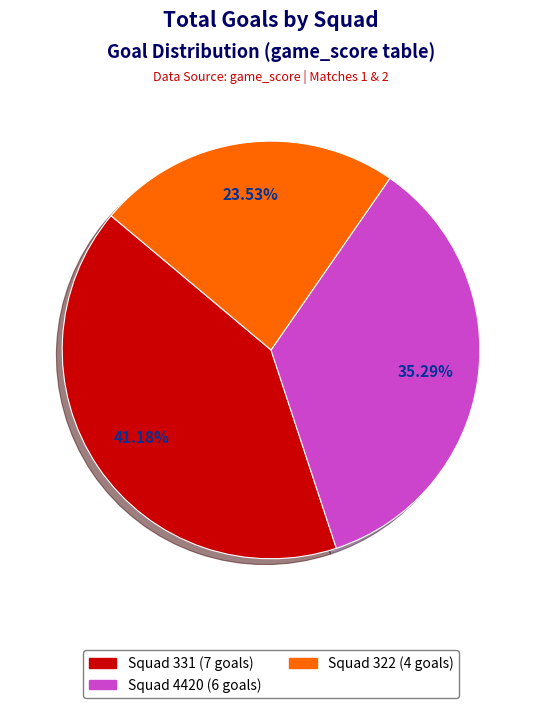

Count the number of slices in the pie.

3